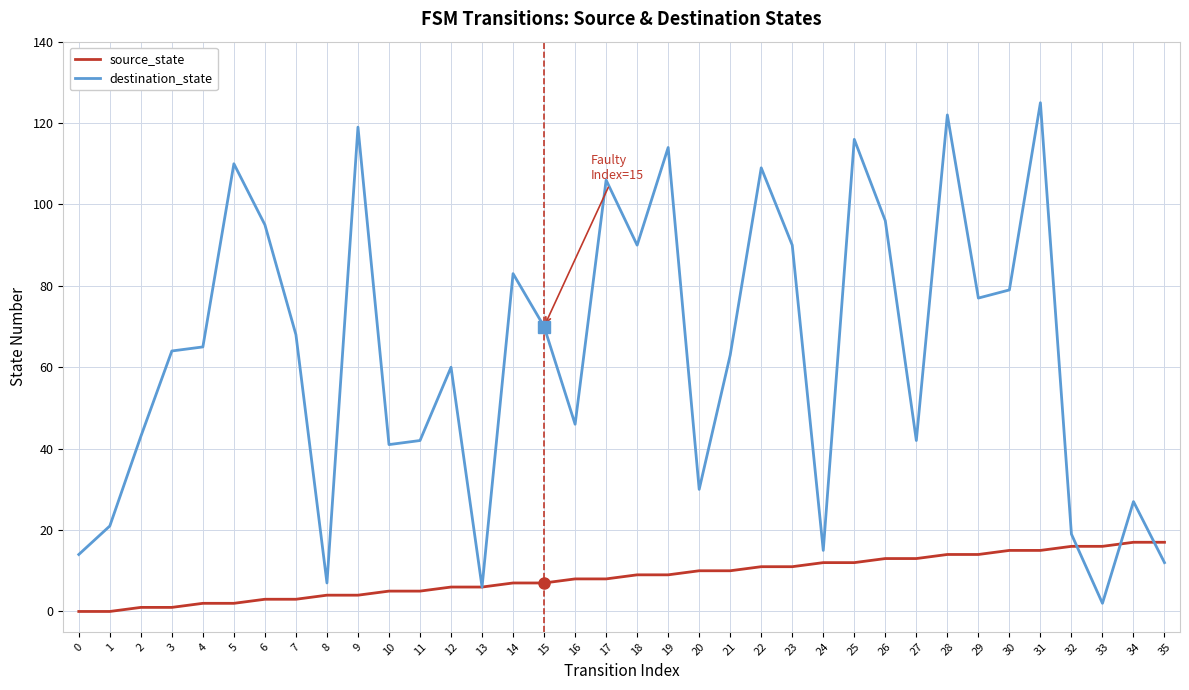

Is the value of destination_state at 19 greater than the value of source_state at 19?

Yes